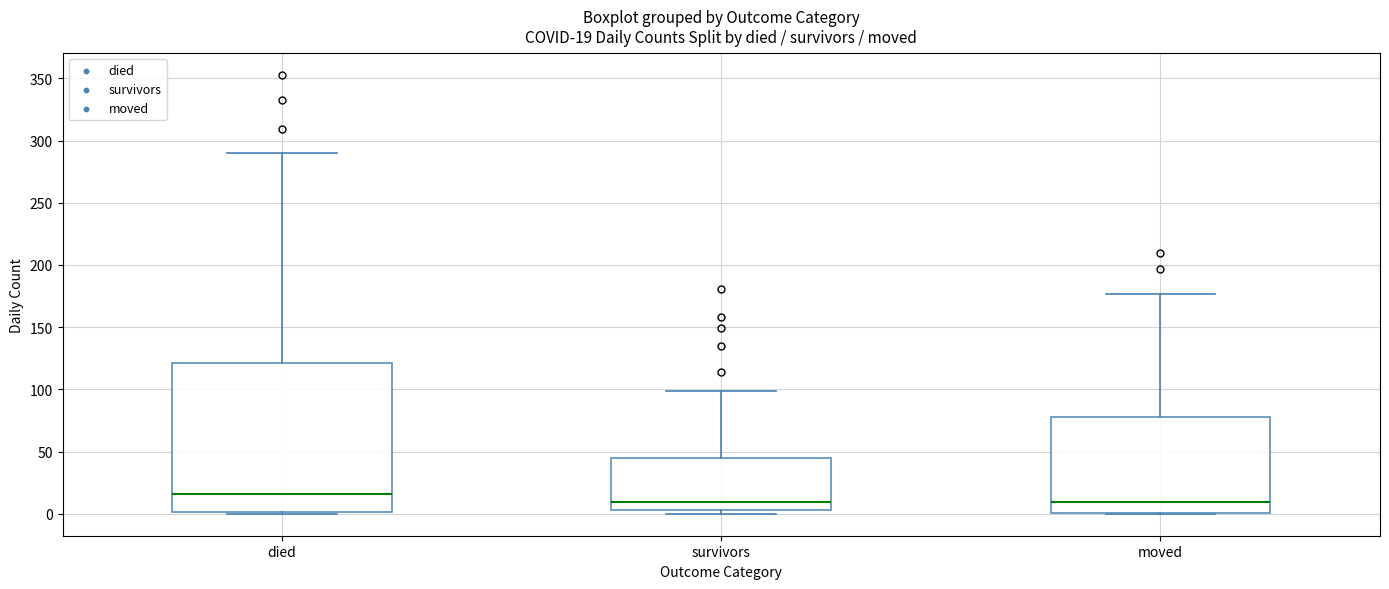

Which box is the tallest, from its lower edge to its upper edge?

died